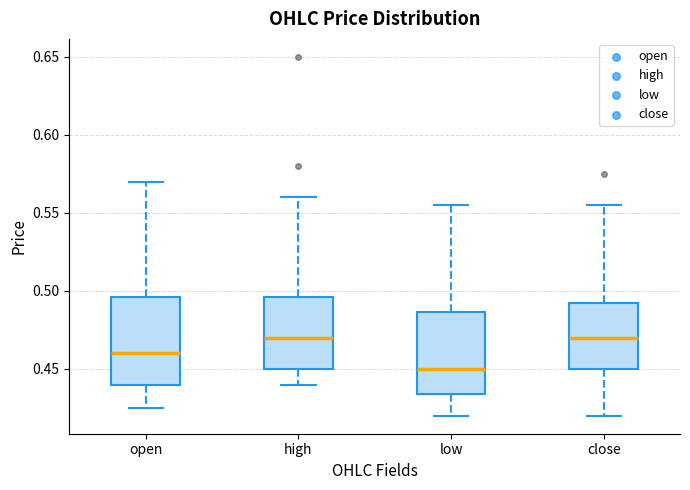

Which box's median line is the lowest?

low